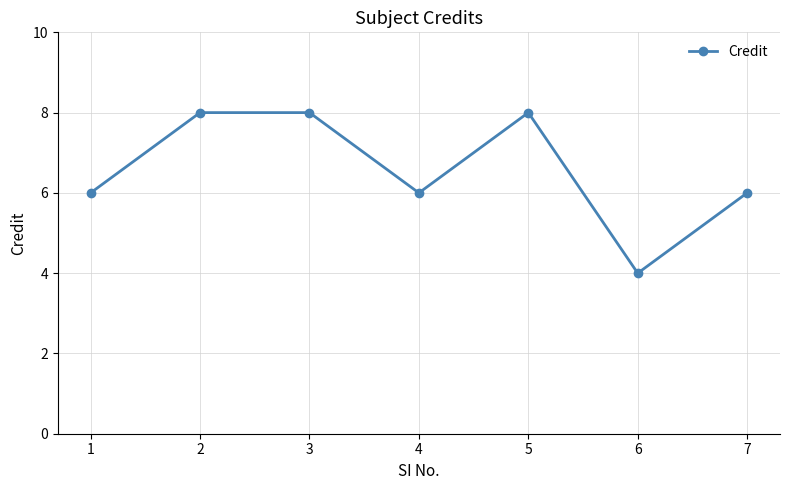

Which label corresponds to the smallest value in the chart?

6